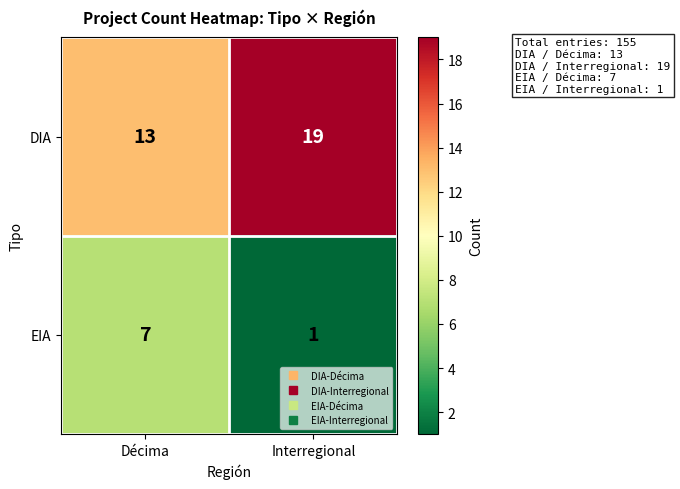

The value of DIA at Décima is 13. True or false?

True